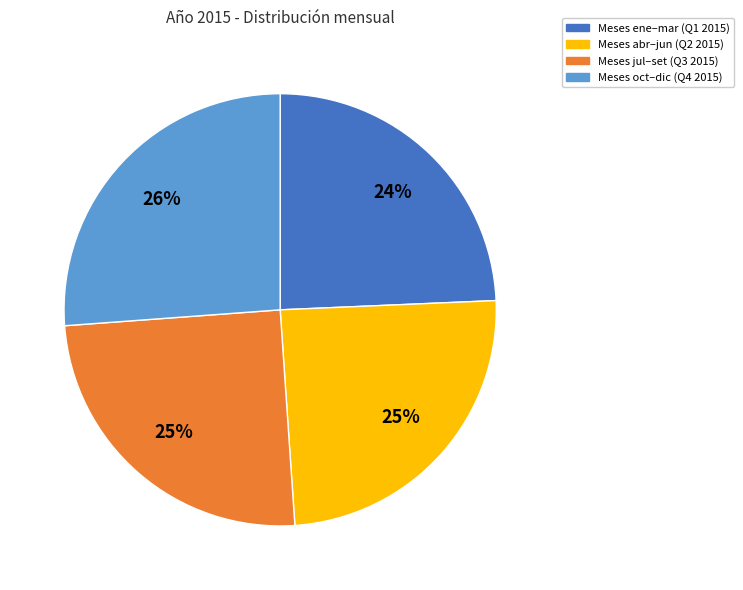

To the nearest percent, what is the average slice percentage?

25%